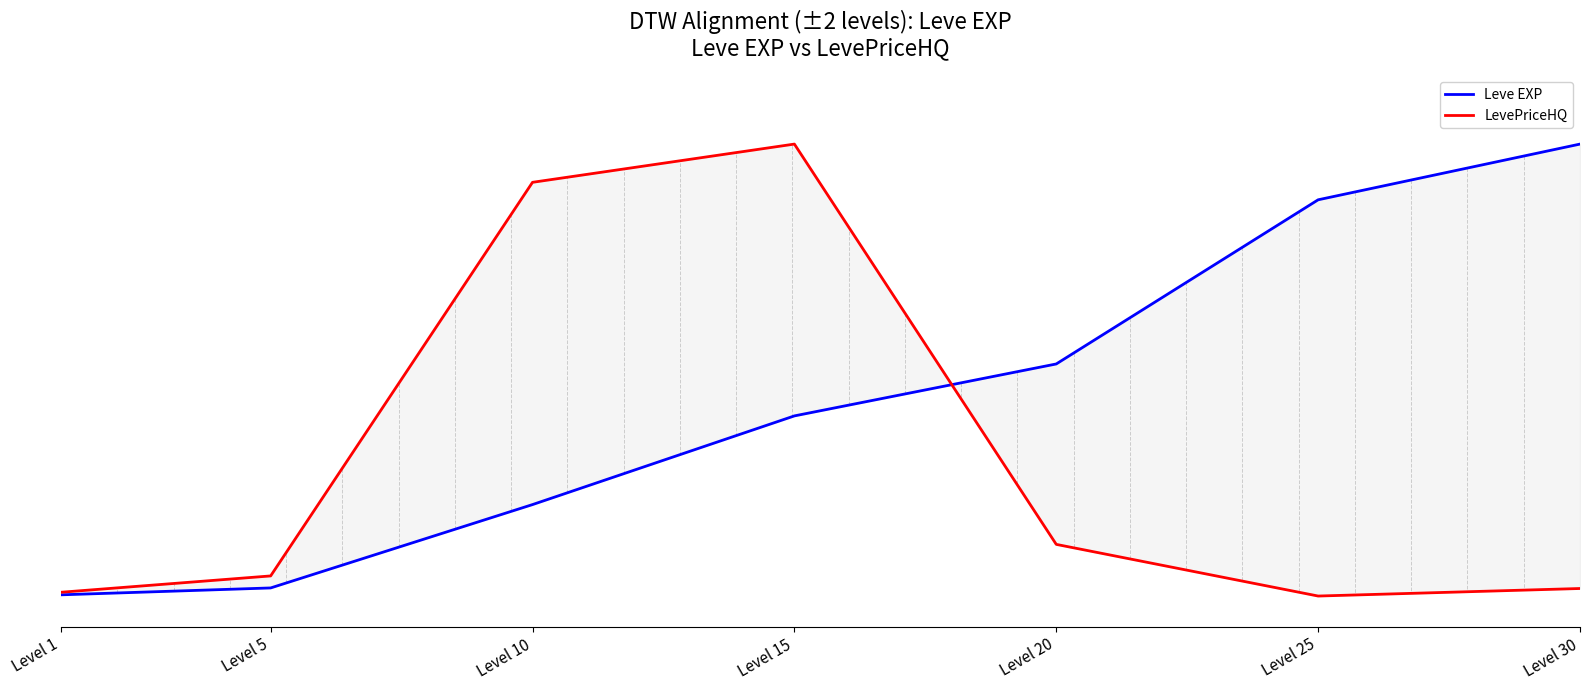

What is the spread (max minus min) of values at Level 25?

0.9